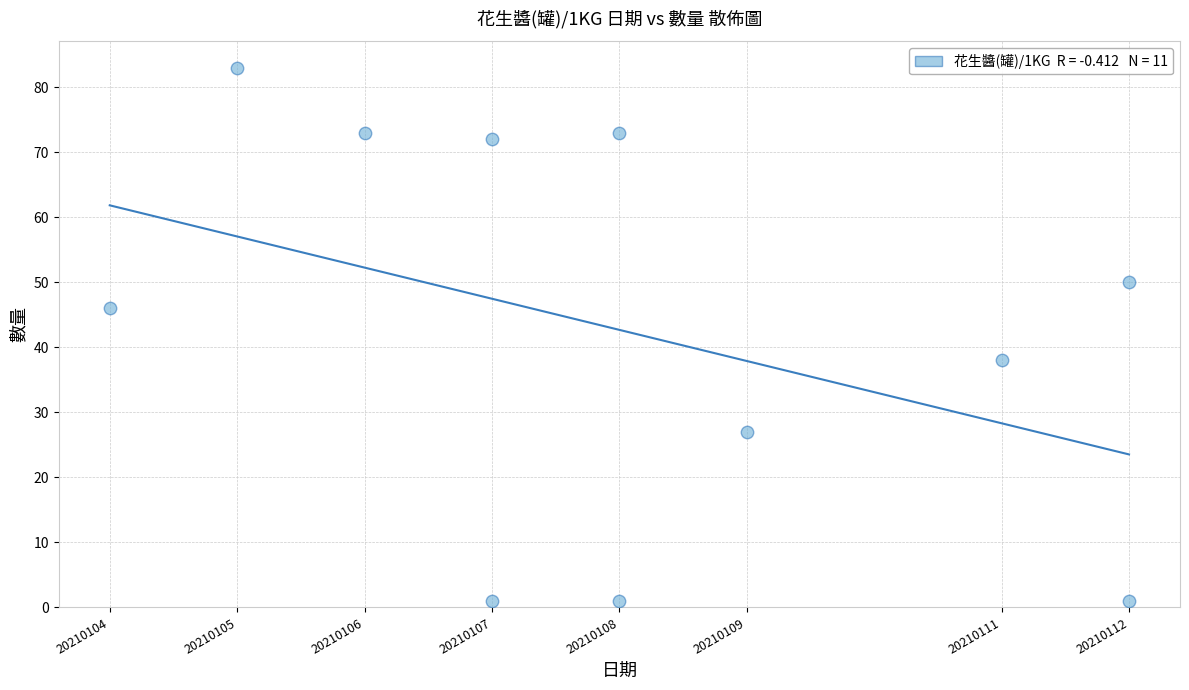

What is the range of X values (max minus min)?

8